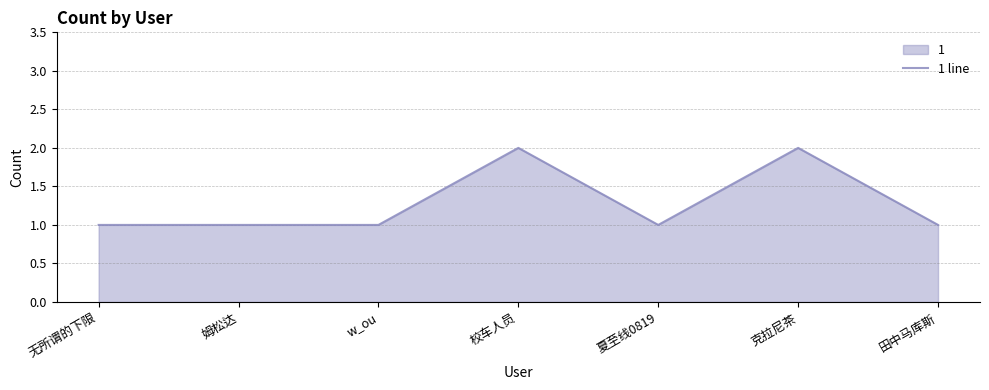

What is the sum of the values at 田中马库斯 and 无所谓的下限?

2